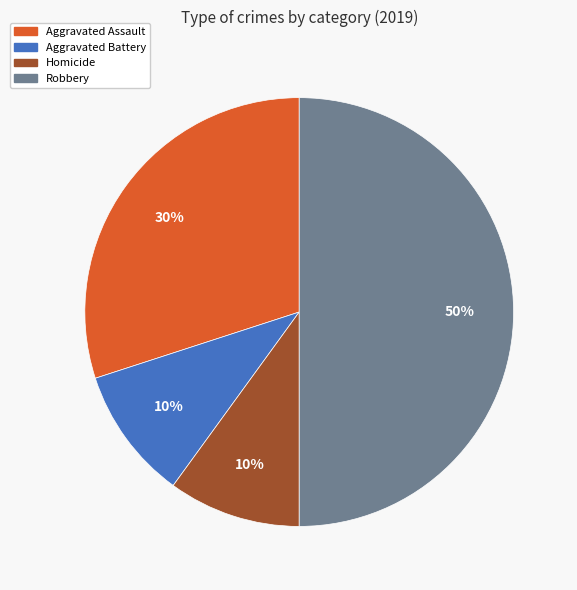

To the nearest percent, what is the difference between the largest and smallest slice percentages?

40%